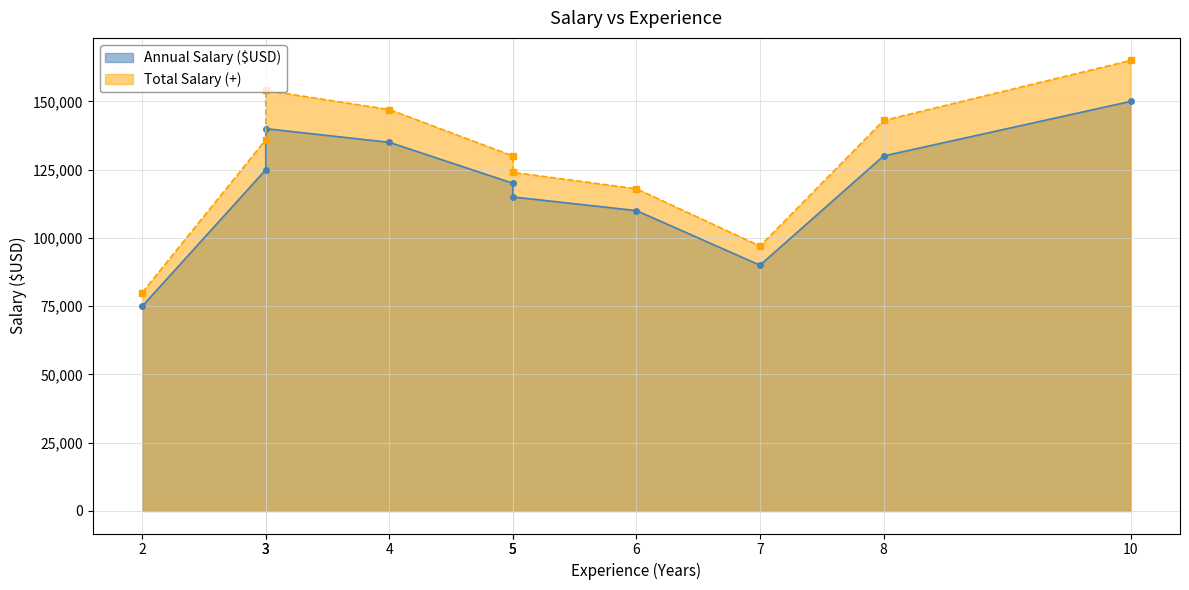

What is the difference between the Total Salary (+) values at 6 and 10?

47000